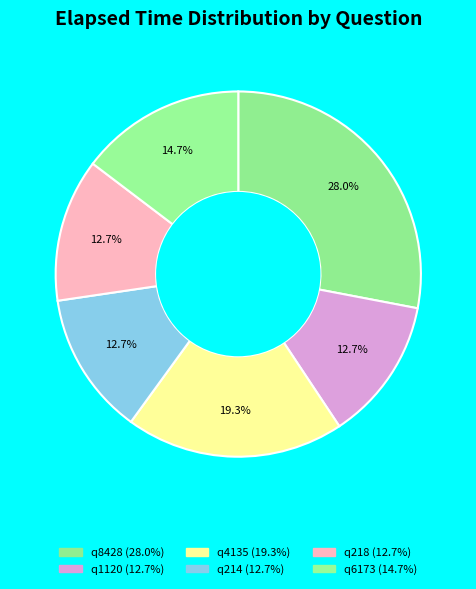

To the nearest percent, what is the combined percentage of q218 and q6173?

27%